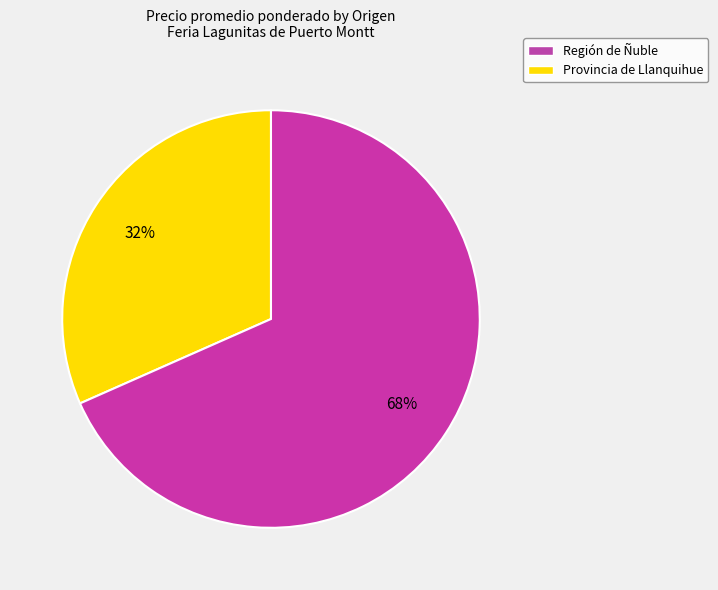

To the nearest percent, what is the average slice percentage?

50%